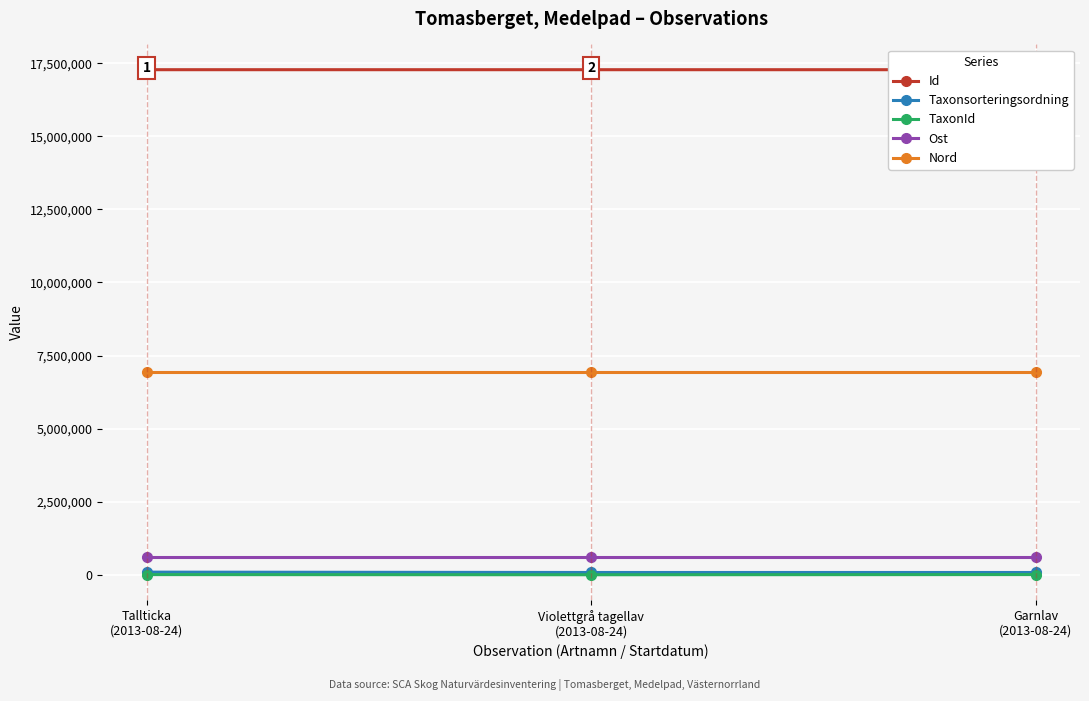

What is the label of the 1st point from the right?

Garnlav
(2013-08-24)